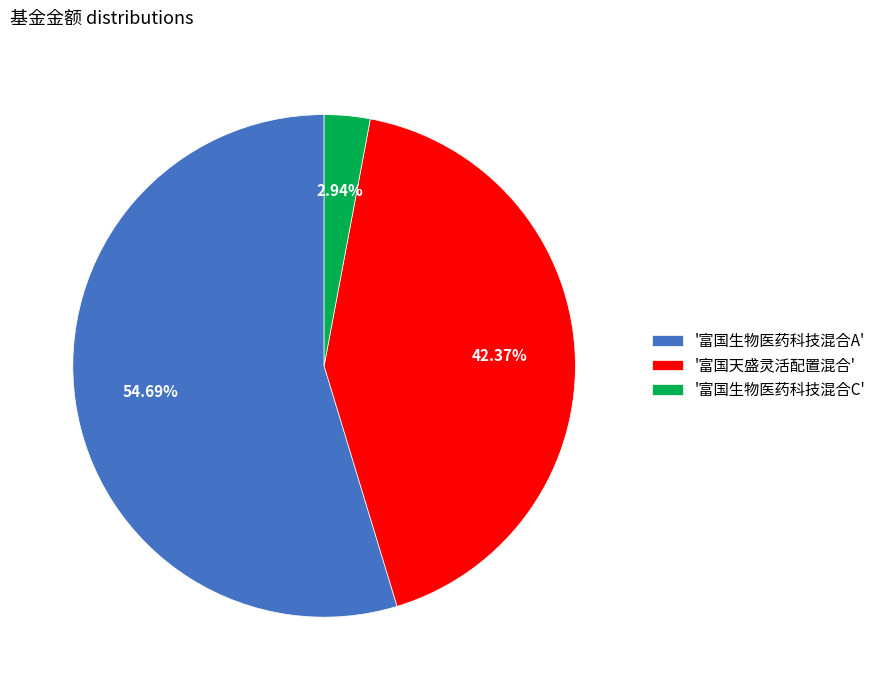

Which has a higher value, '富国生物医药科技混合C' or '富国天盛灵活配置混合'?

'富国天盛灵活配置混合'